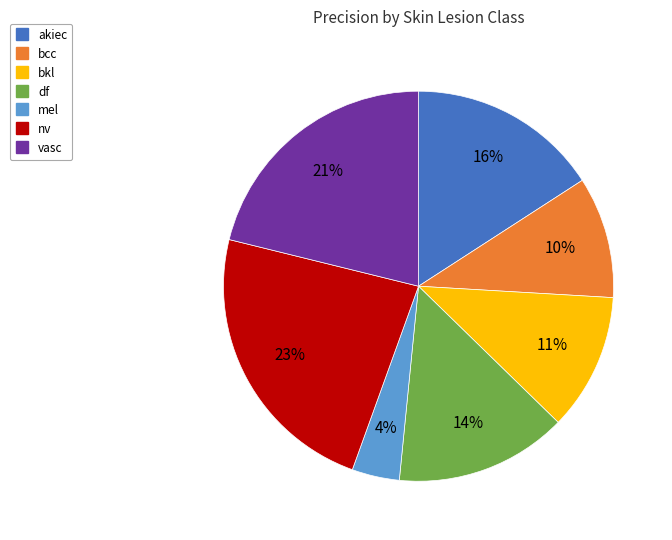

What is the largest slice in the pie chart?

nv